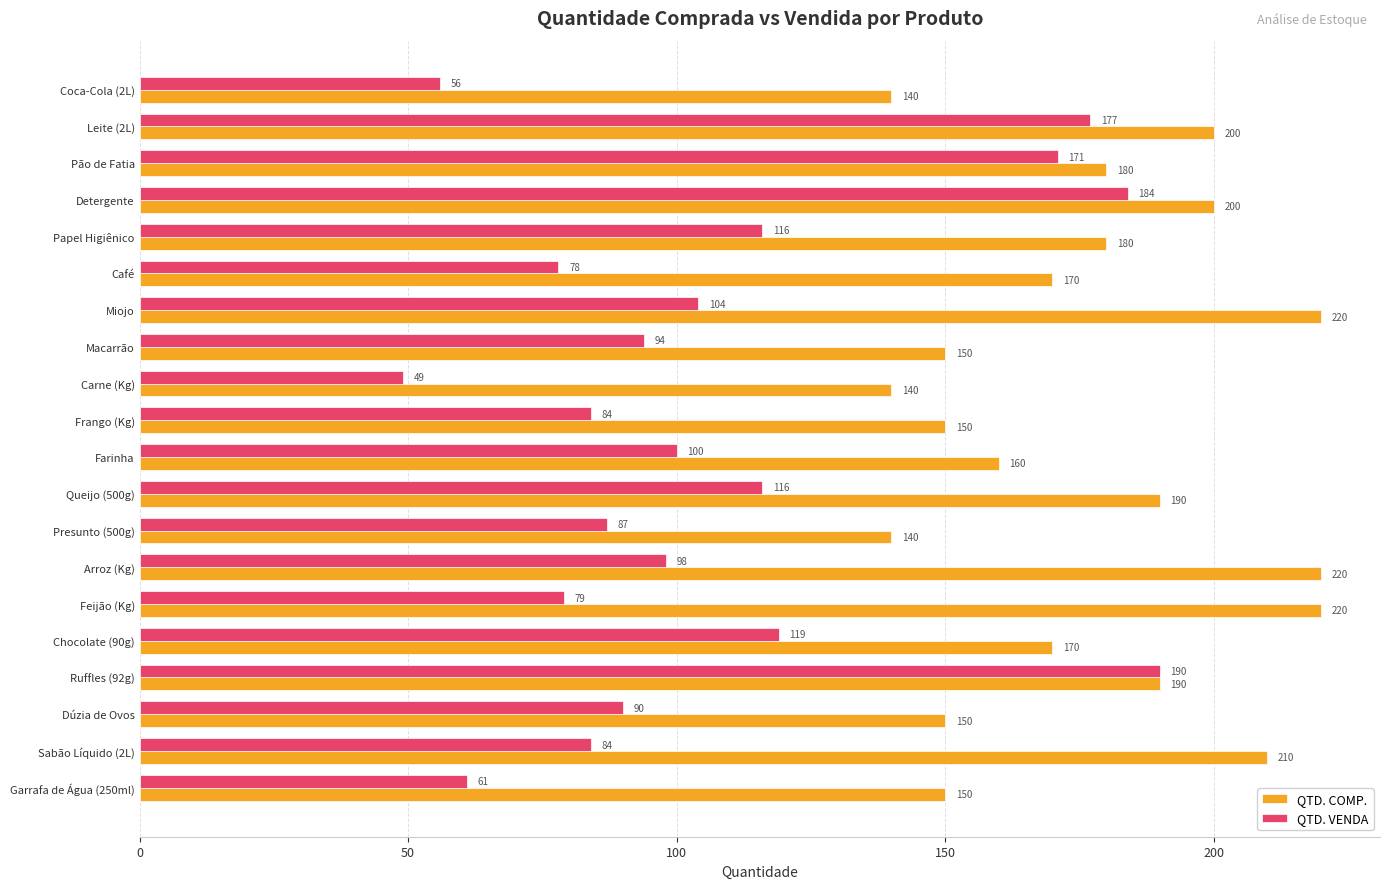

Which series changed the most between Ruffles (92g) and Garrafa de Água (250ml)?

QTD. VENDA